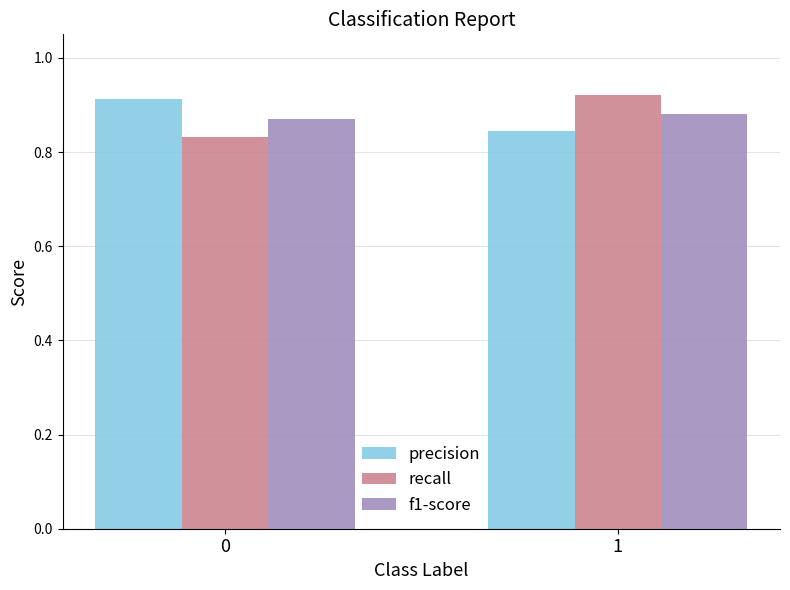

How many bars are there in each group?

3